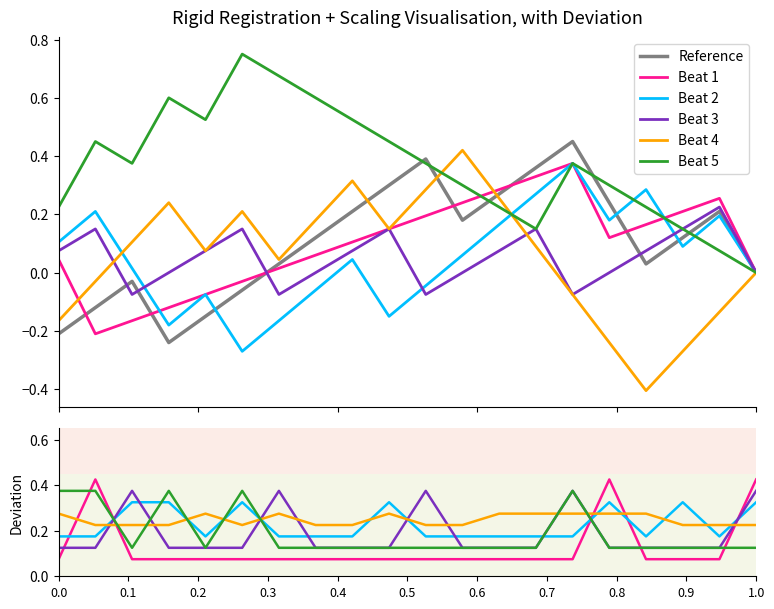

True or false: Beat 3 and Beat 2 cross at least once.

True